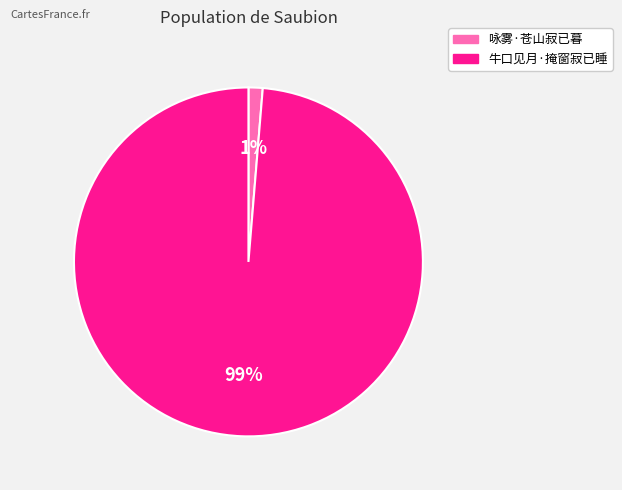

Which has a higher value, 牛口见月·掩窗寂已睡 or 咏雾·苍山寂已暮?

牛口见月·掩窗寂已睡